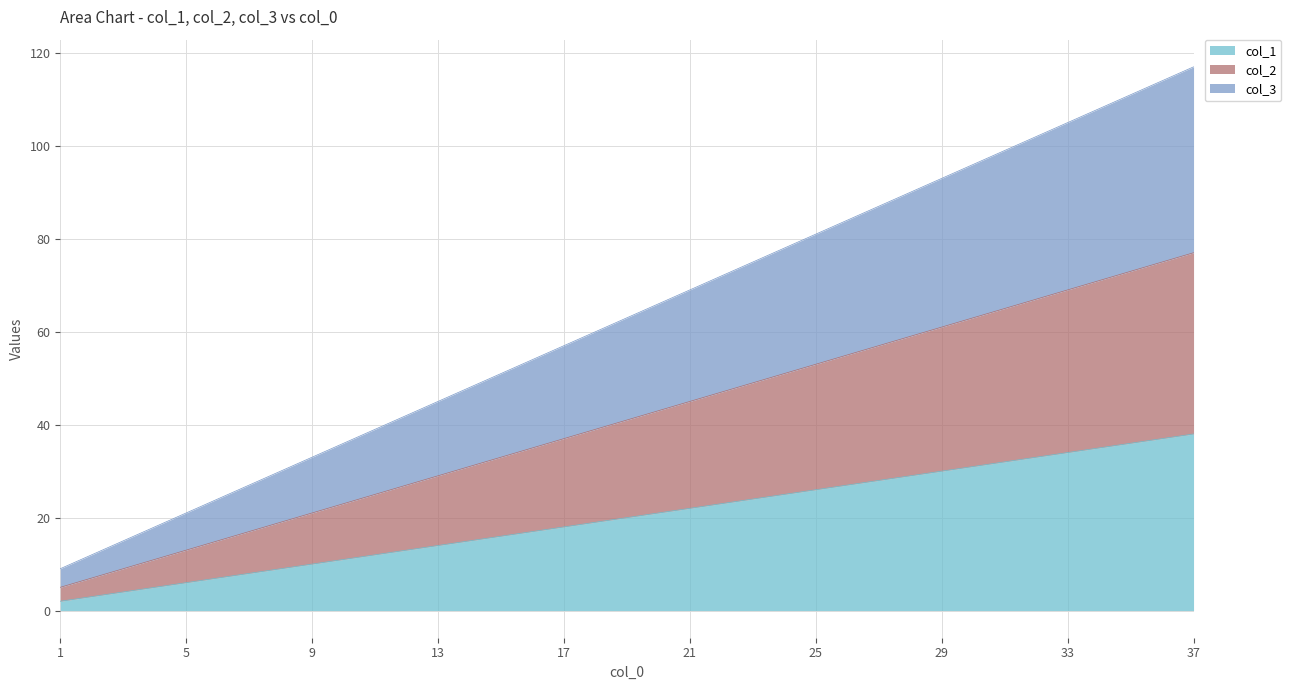

Does the chart have visible grid lines?

Yes